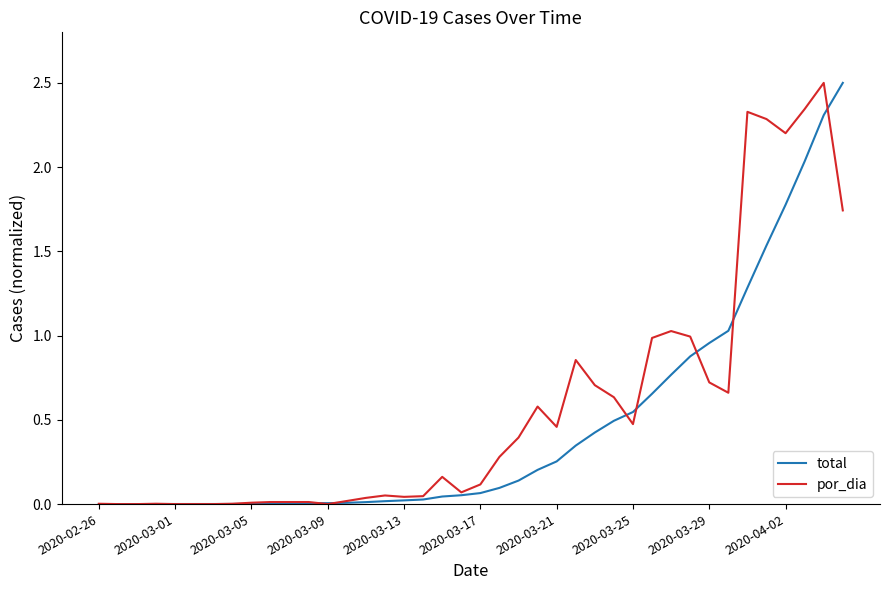

What is the maximum value shown in the chart?

2.5